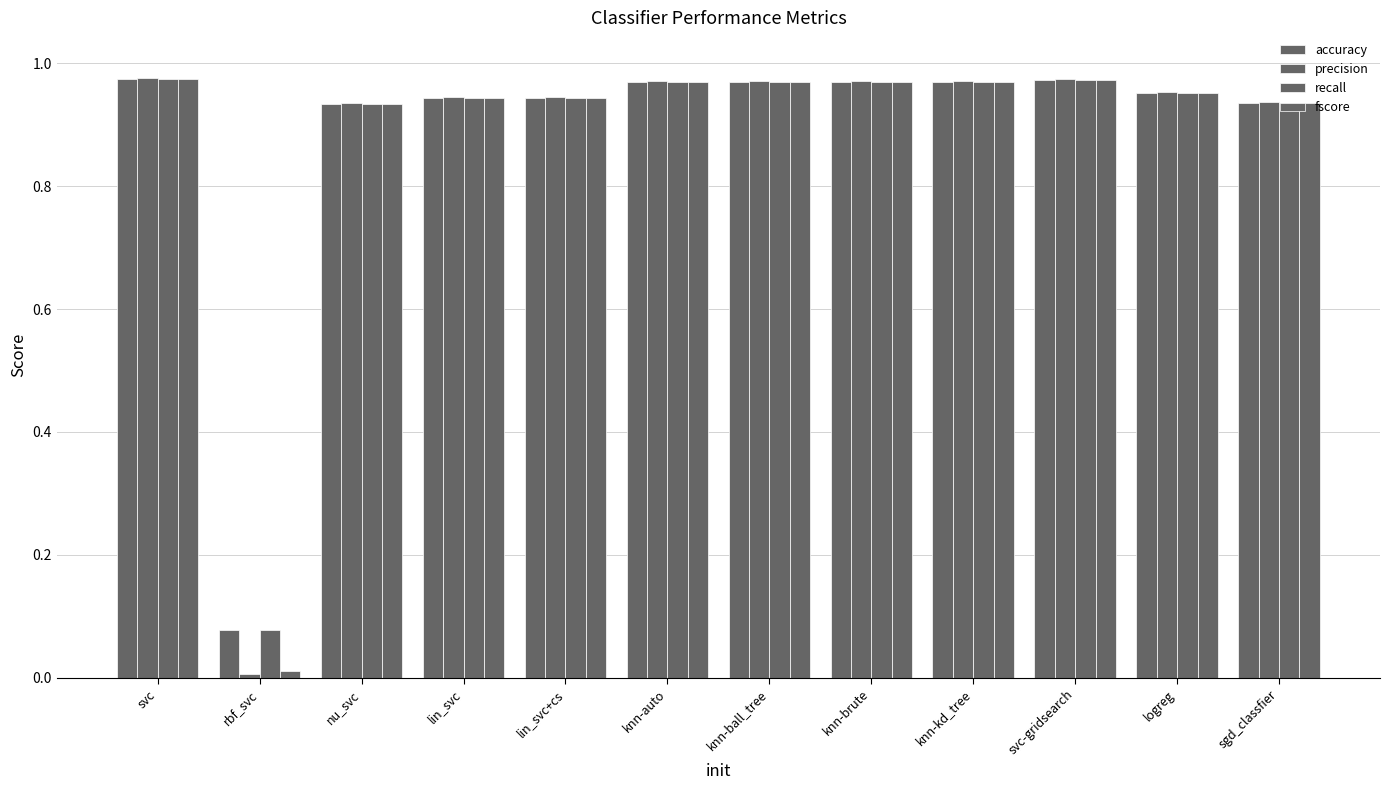

What is the label of the 5th bar from the left?

lin_svc+cs